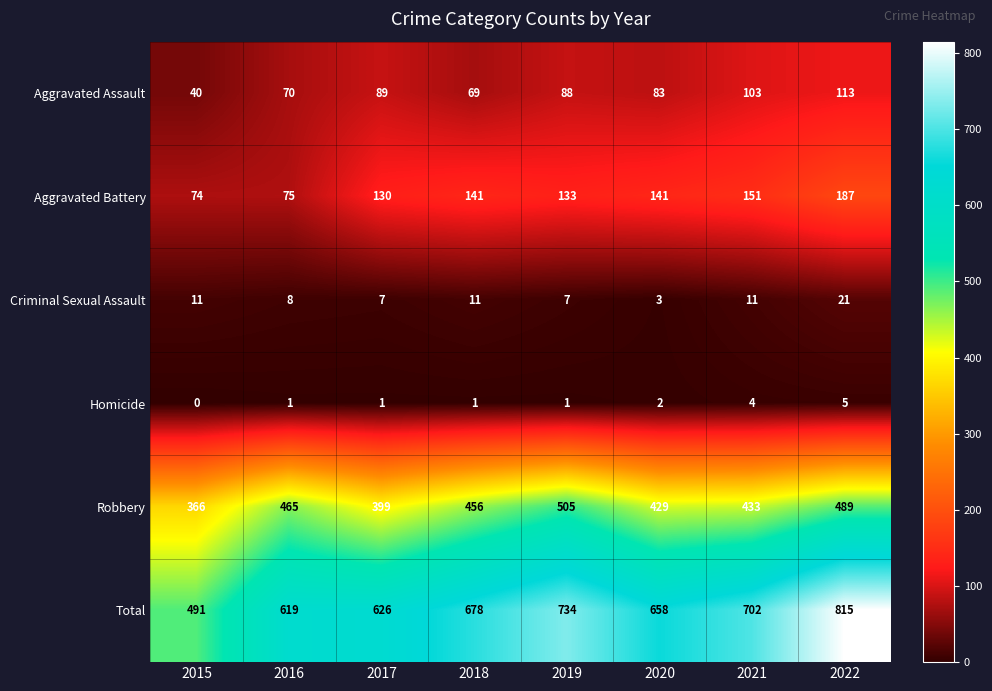

What is the approximate value of Robbery at 2015, to the nearest 10?

370